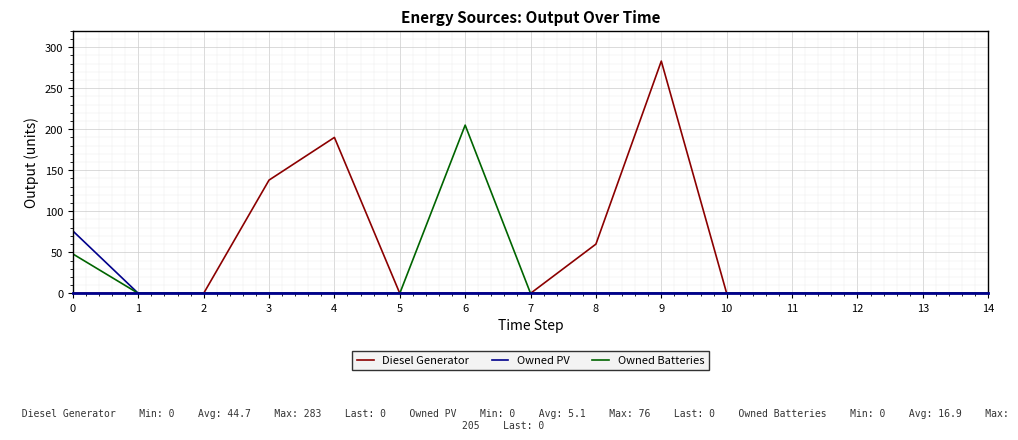

At which category is the sum across all series the highest?

9